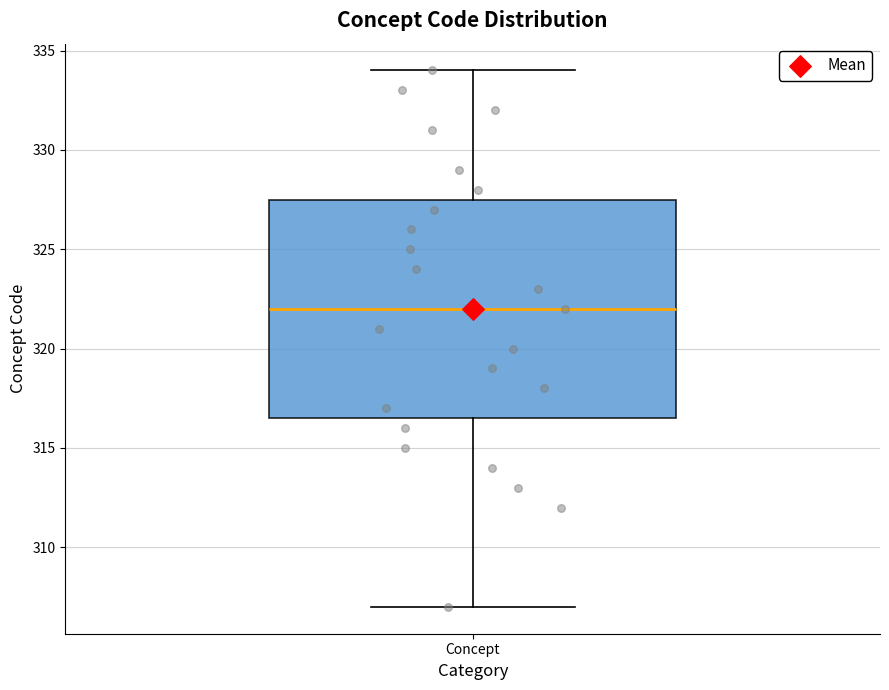

Read this box plot against the y-axis: the position of the median line, the range covered by the box, and the ends of both whiskers. The values are not printed on the chart, so give them approximately, as read against the axis.

median 322.0, box 316.5 to 327.5, whiskers 307.0 to 334.0